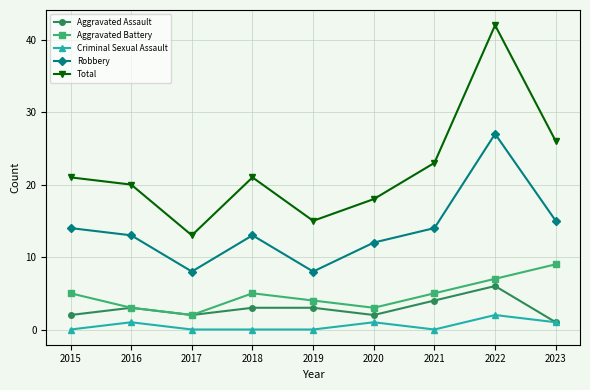

Where is the first local maximum for Aggravated Assault?

2016